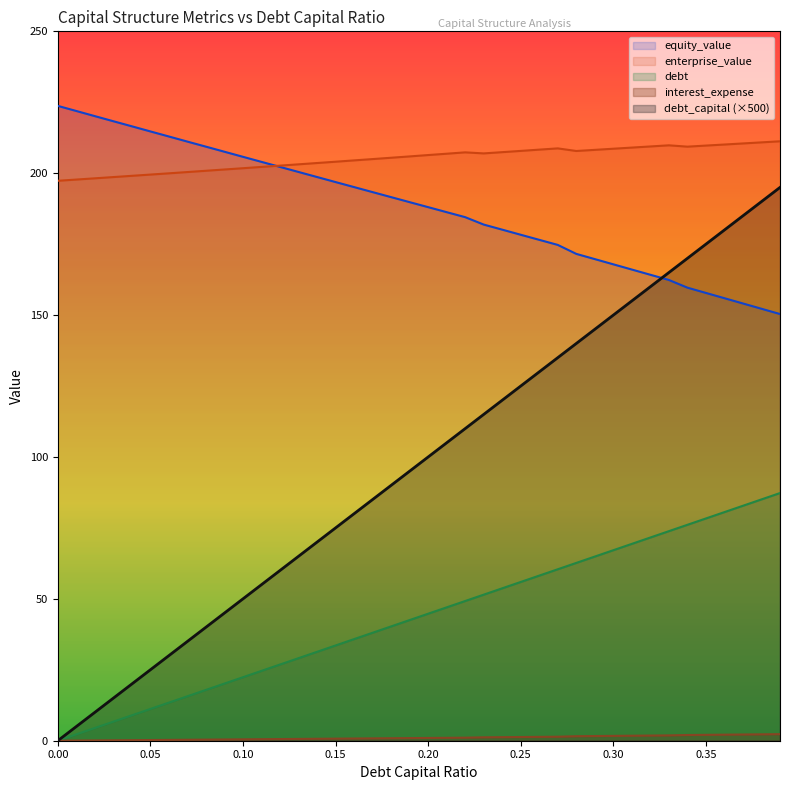

Does the chart display data point markers on the line(s)?

No